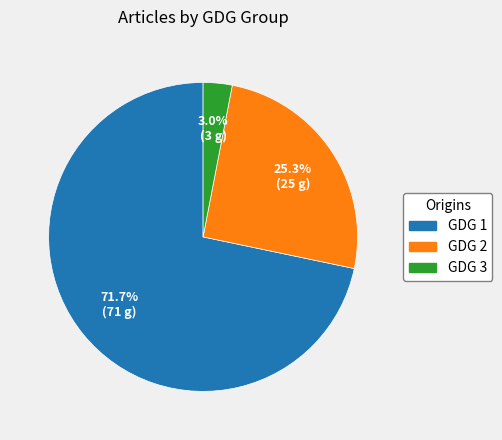

Count the number of slices in the pie.

3